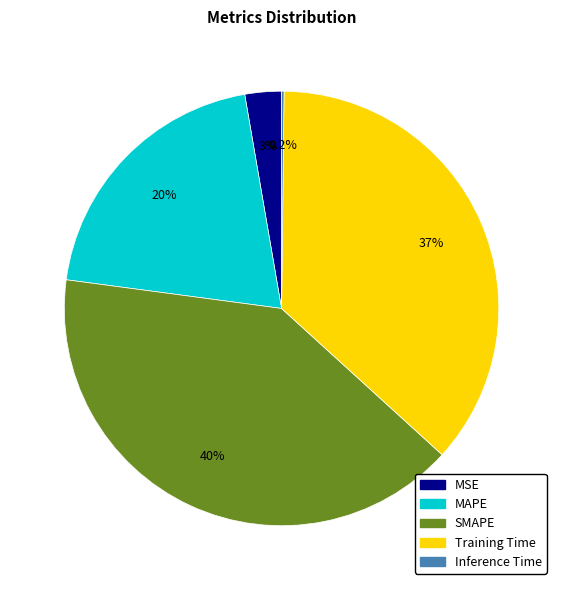

What percentage is NOT represented by SMAPE?

59.7%